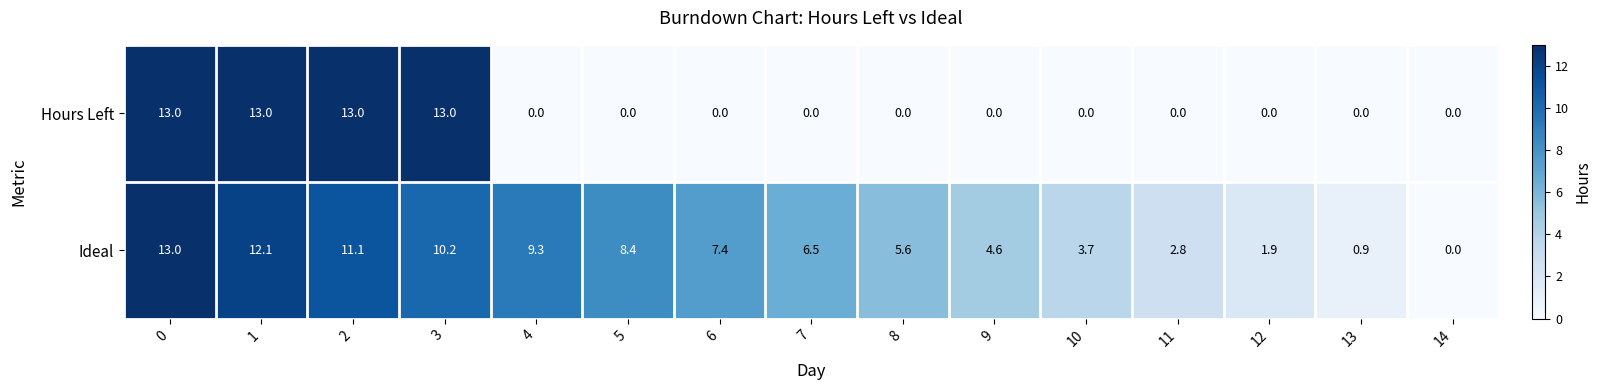

At which label is Ideal closest to 6?

8